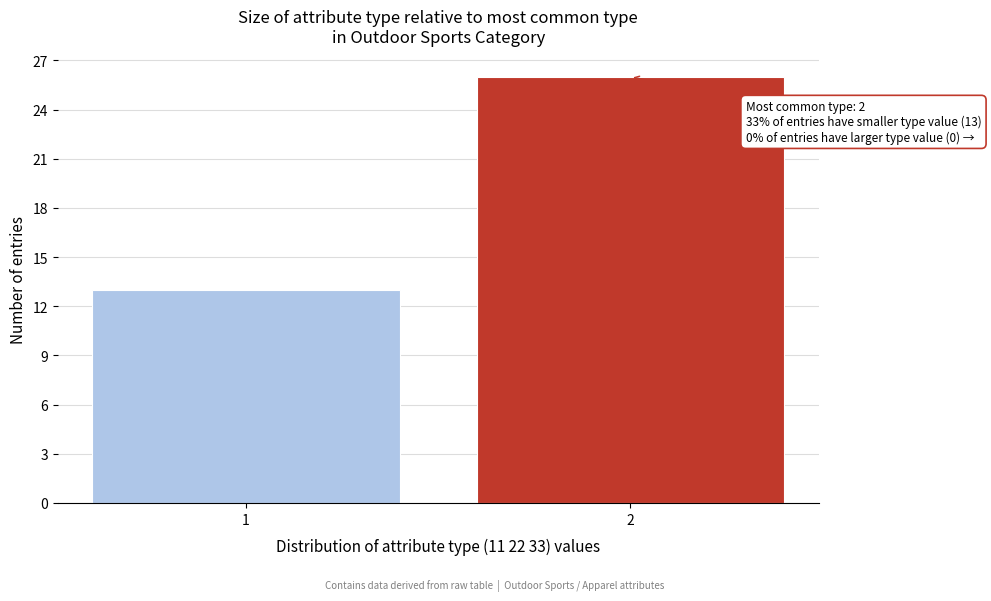

Reading left to right, what are all the values shown in this chart?

1=13	2=26